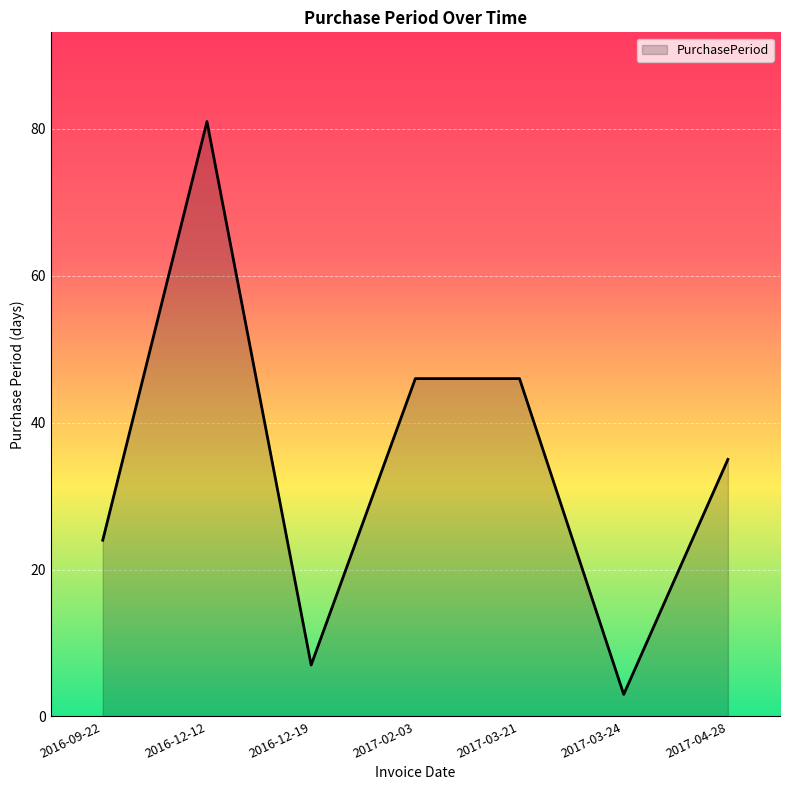

The chart shows a value of 7 at 2016-12-19. True or false?

True